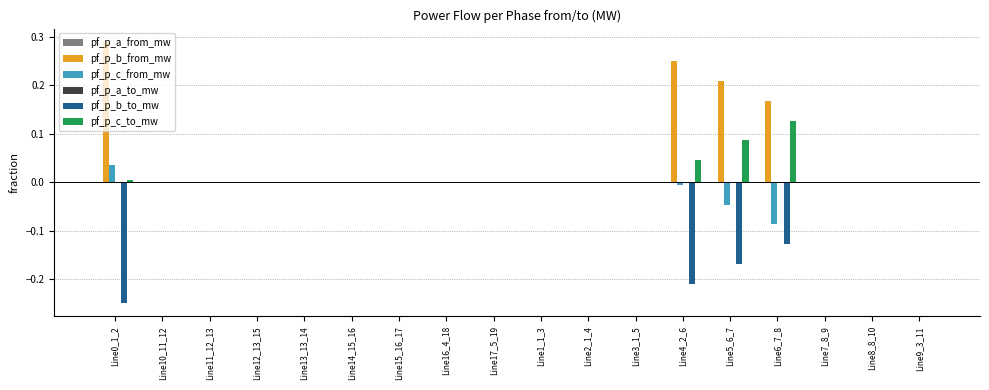

Count the number of data series in this chart.

4